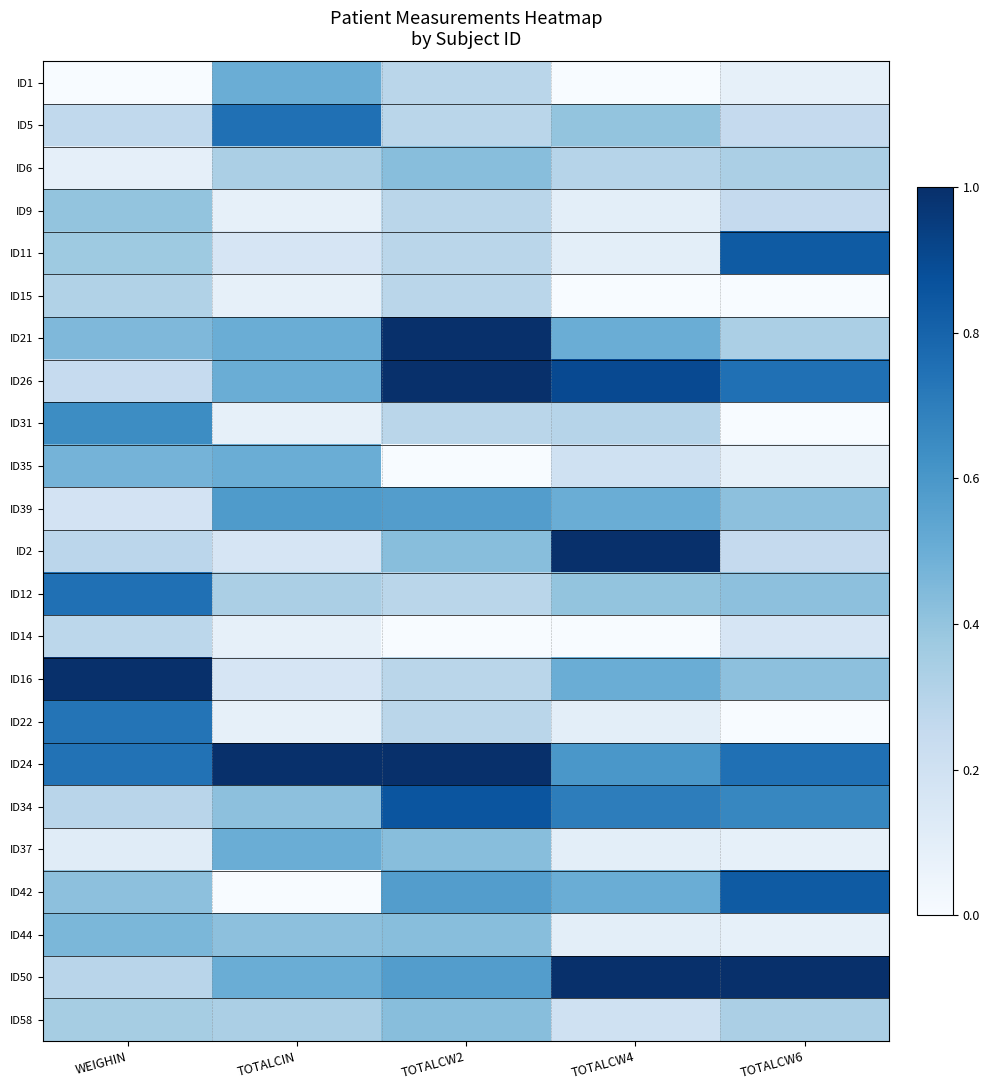

Which series changed the most between TOTALCIN and TOTALCW4?

ID2